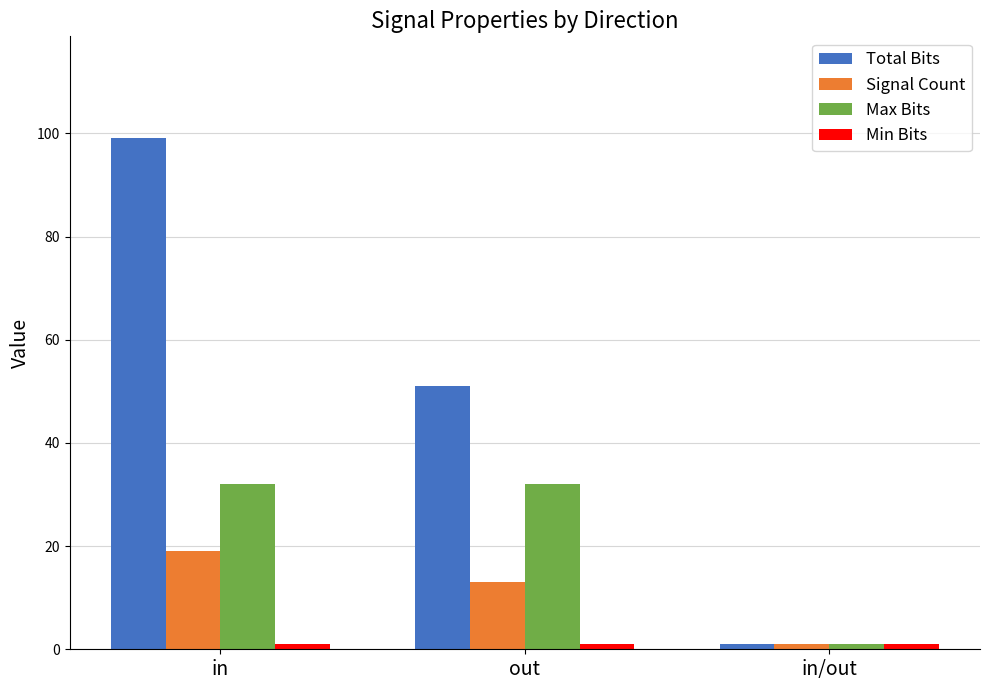

Which series has the widest spread of values?

Total Bits